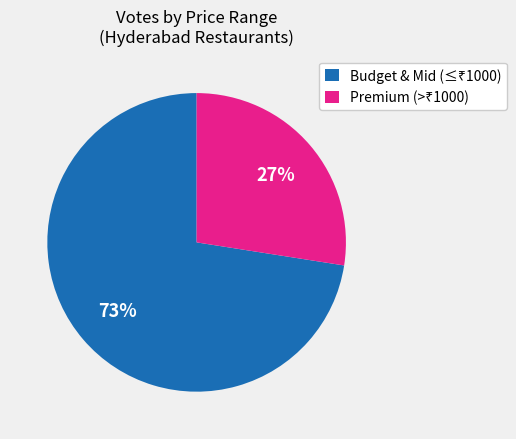

Does any single category account for the majority?

Yes